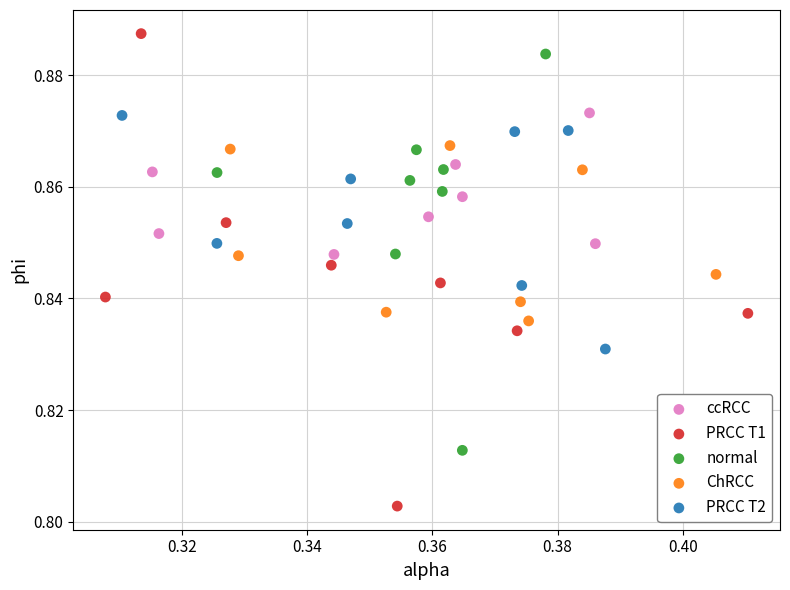

Which series has the widest spread of Y values?

PRCC T1